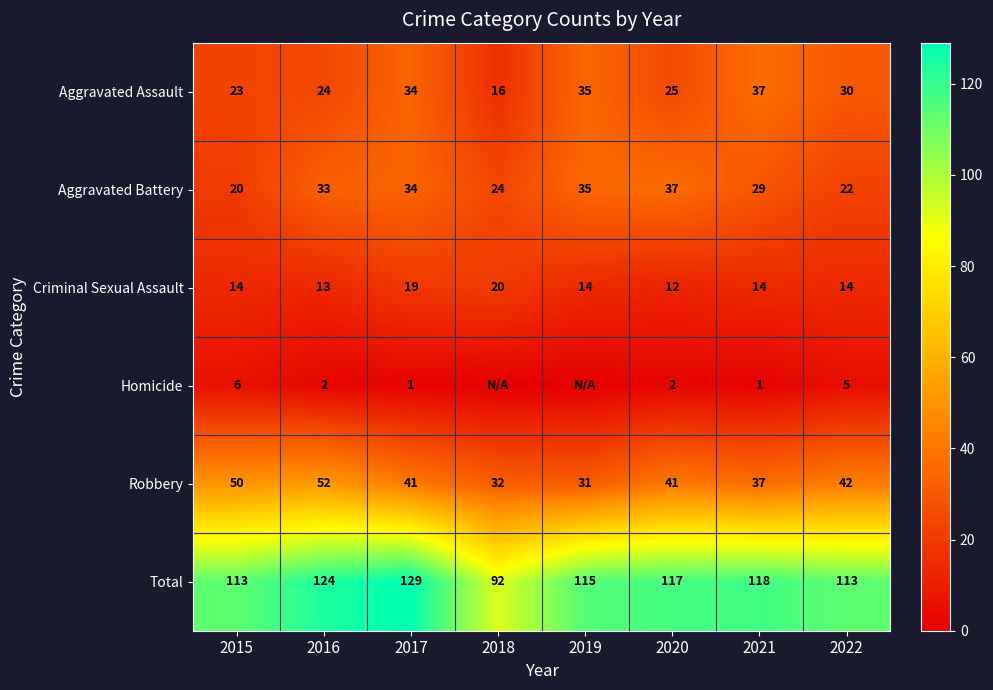

What is the maximum value for Aggravated Battery?

37